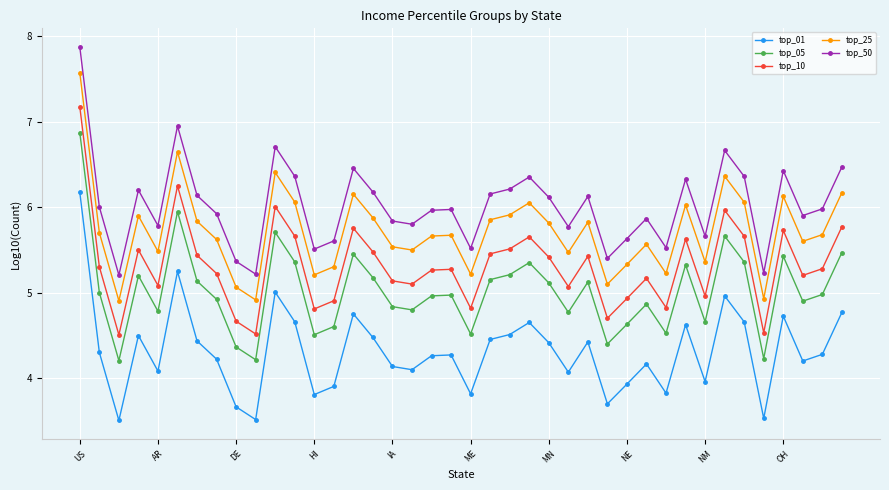

Which series has the largest range (max minus min)?

top_50